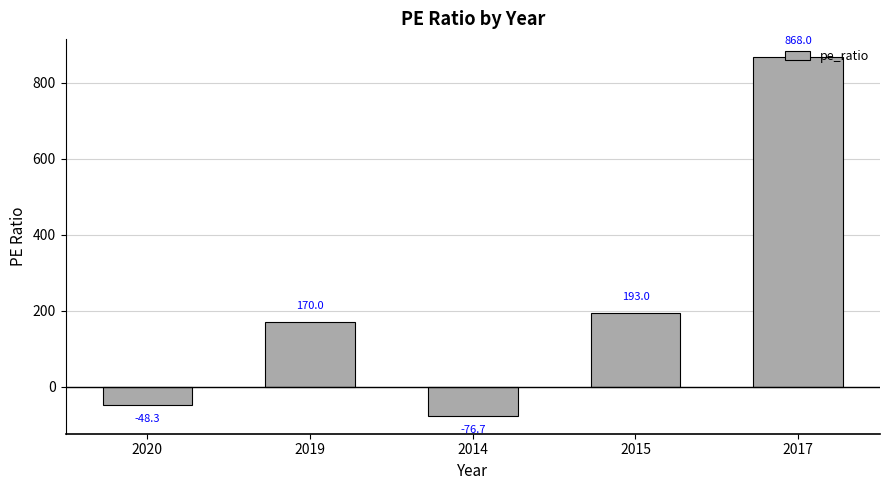

What position from the right is 2017?

1